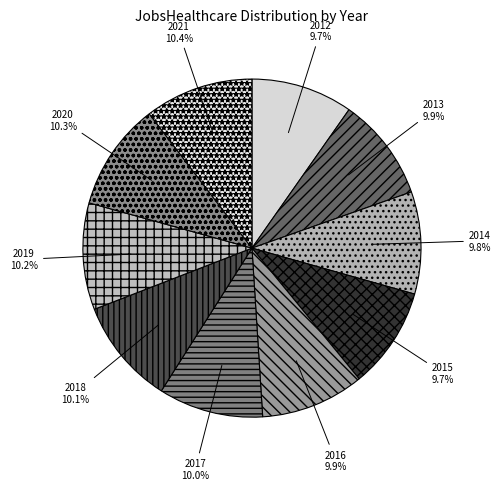

How many segments does this pie chart have?

10